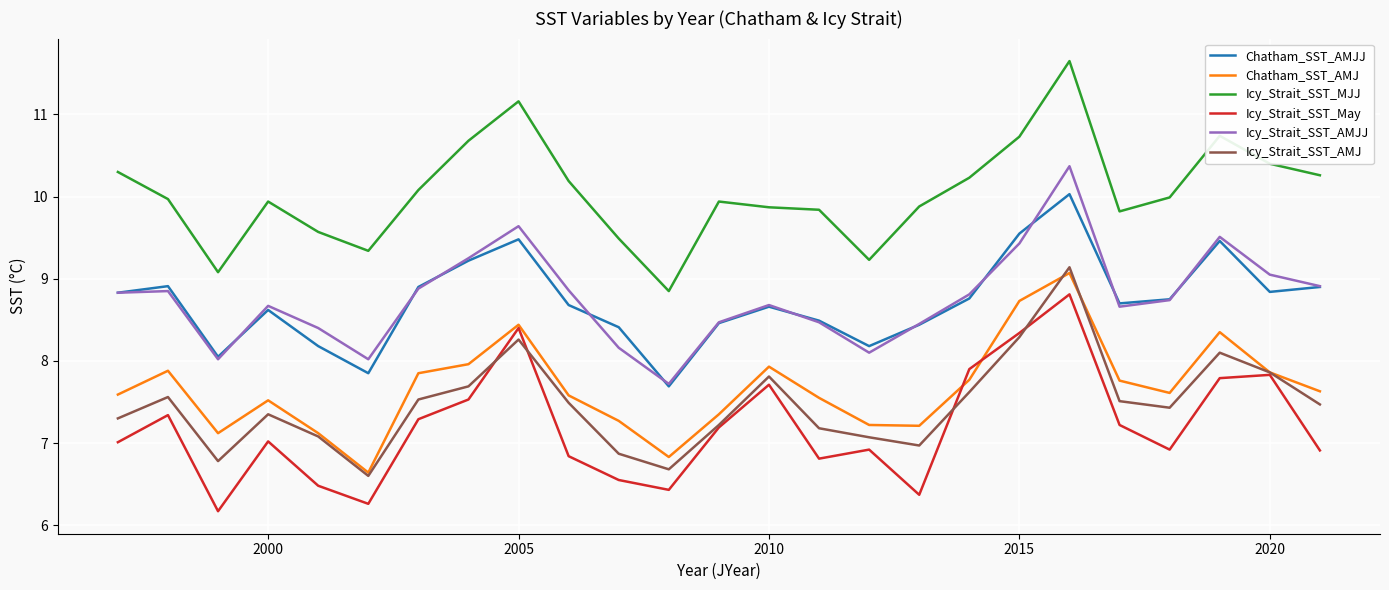

What is the lowest value of the Icy_Strait_SST_AMJJ series?

7.7